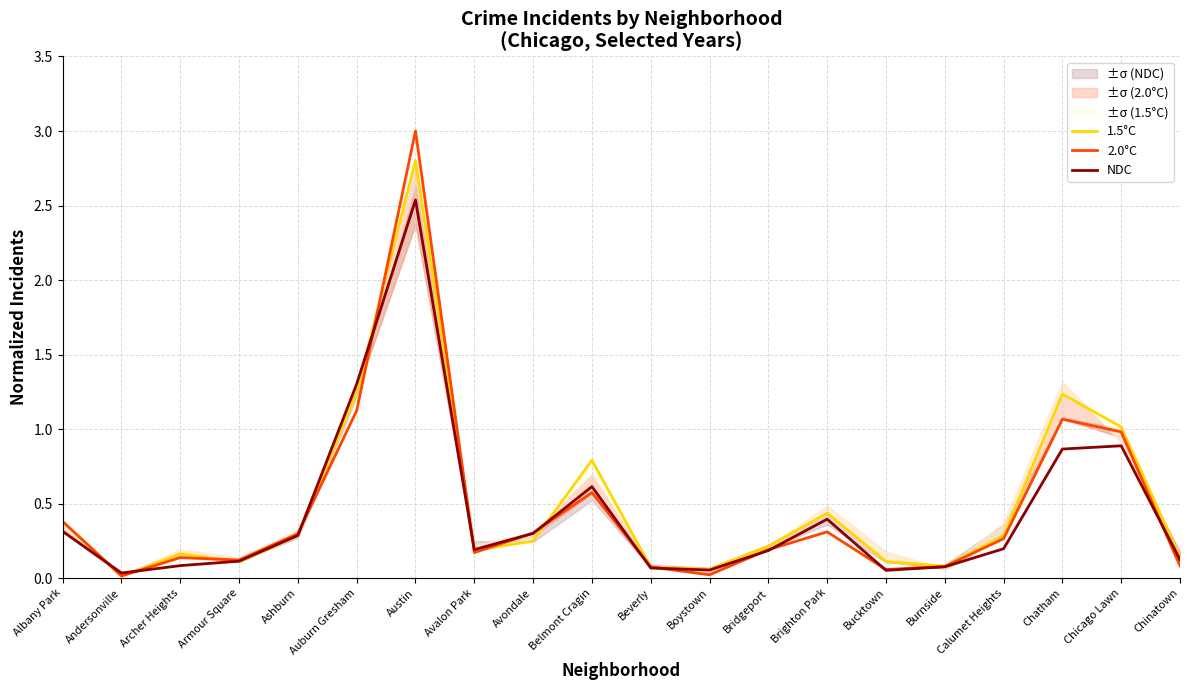

At how many categories does at least one series exceed 1?

4